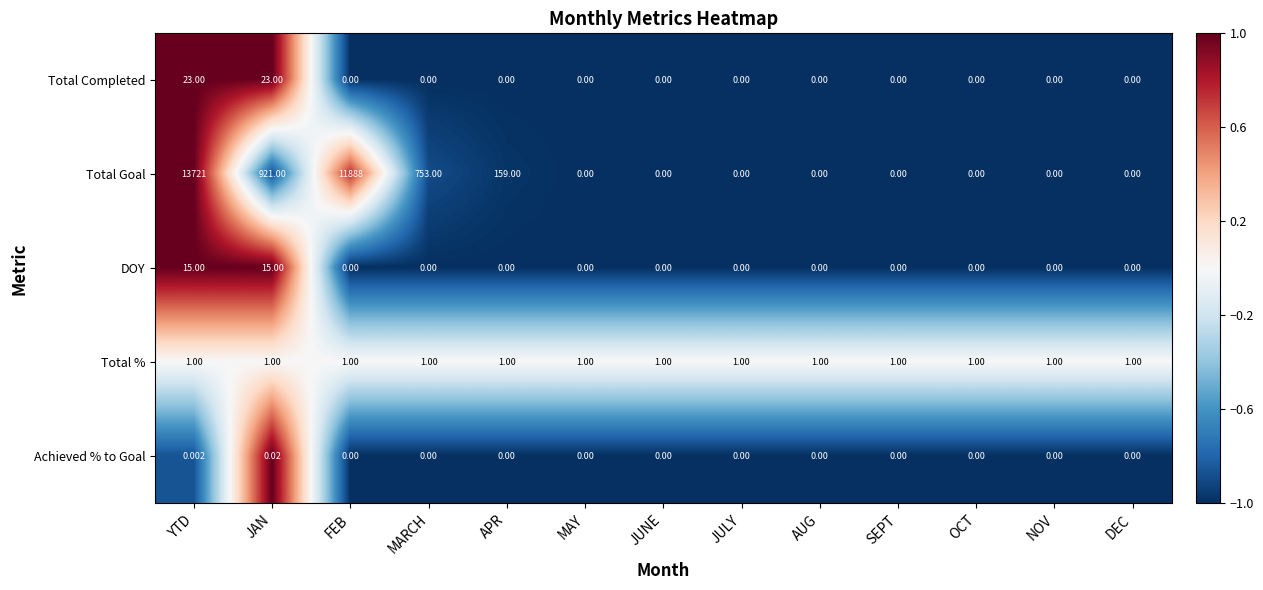

Which label corresponds to the largest value in the chart?

YTD